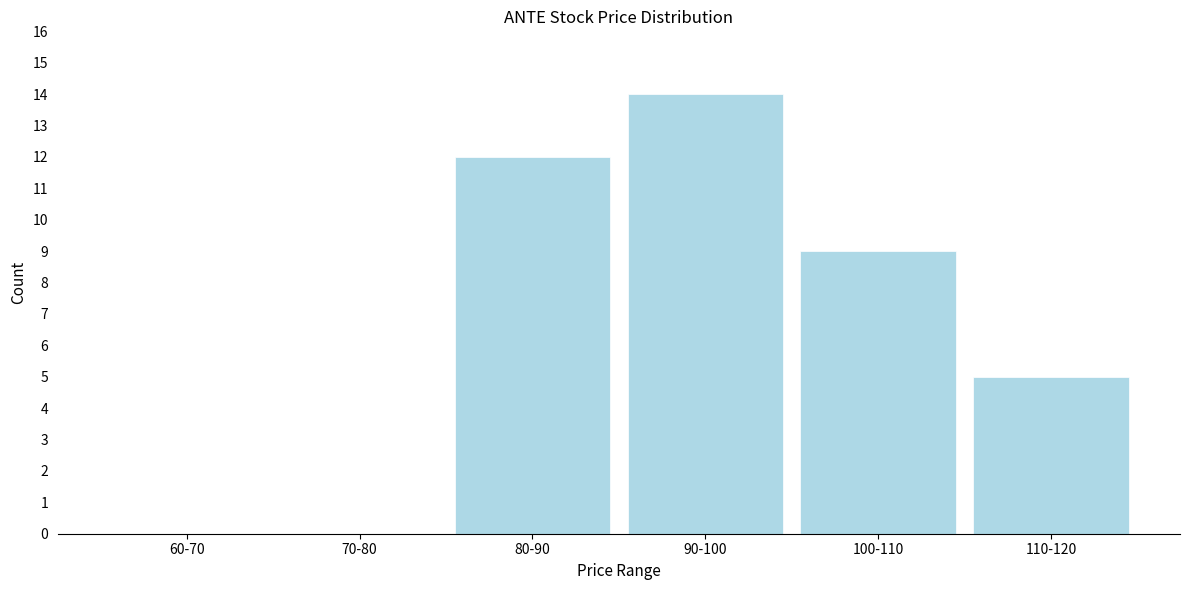

Reading left to right, transcribe all the data shown in this chart.

60-70=0	70-80=0	80-90=12	90-100=14	100-110=9	110-120=5